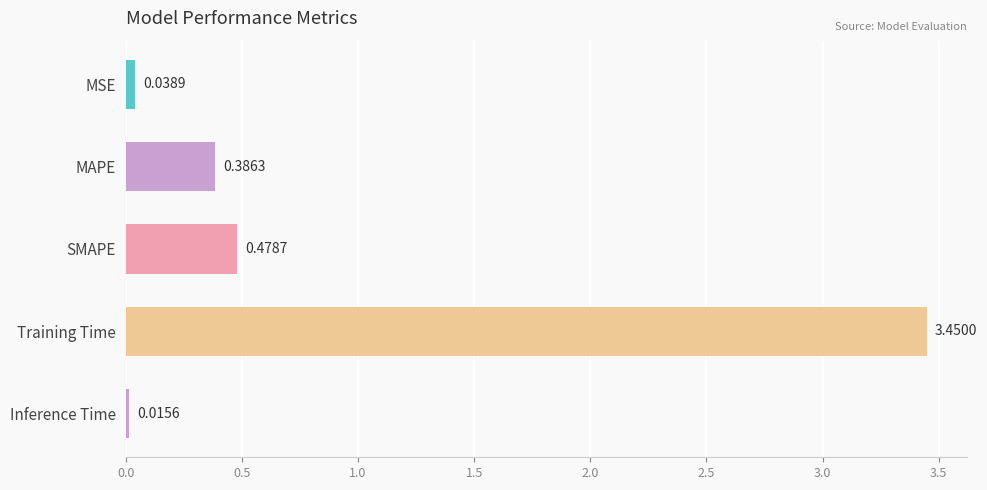

Which has a higher value, MAPE or SMAPE?

SMAPE